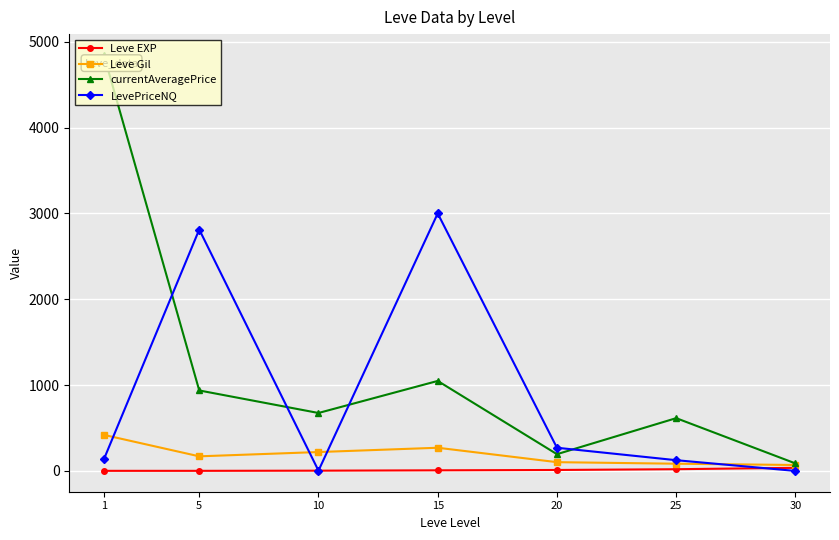

How many values in the currentAveragePrice series are below 675?

3